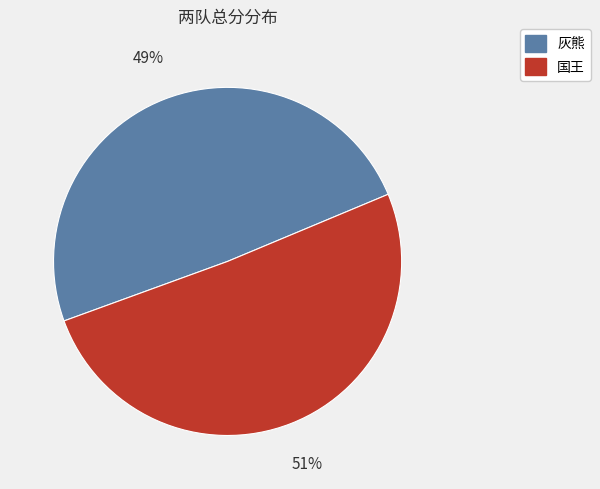

The 灰熊 slice represents 40% of the pie. True or false?

False